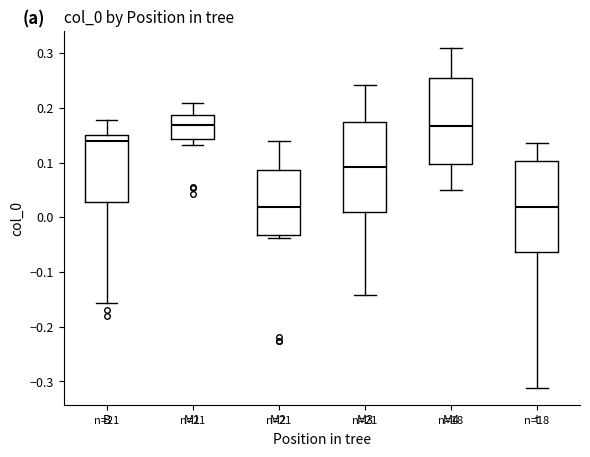

Reading left to right, read every box against the y-axis: the position of its median line, the range the box covers, and the ends of its whiskers. The values are not printed on the chart, so give them approximately, as read against the axis.

B: median 0.14, box 0.03 to 0.15, whiskers -0.16 to 0.18
M1: median 0.17, box 0.14 to 0.19, whiskers 0.13 to 0.21
M2: median 0.02, box -0.03 to 0.09, whiskers -0.04 to 0.14
M3: median 0.09, box 0.01 to 0.17, whiskers -0.14 to 0.24
M4: median 0.17, box 0.10 to 0.25, whiskers 0.05 to 0.31
t: median 0.02, box -0.06 to 0.10, whiskers -0.31 to 0.14